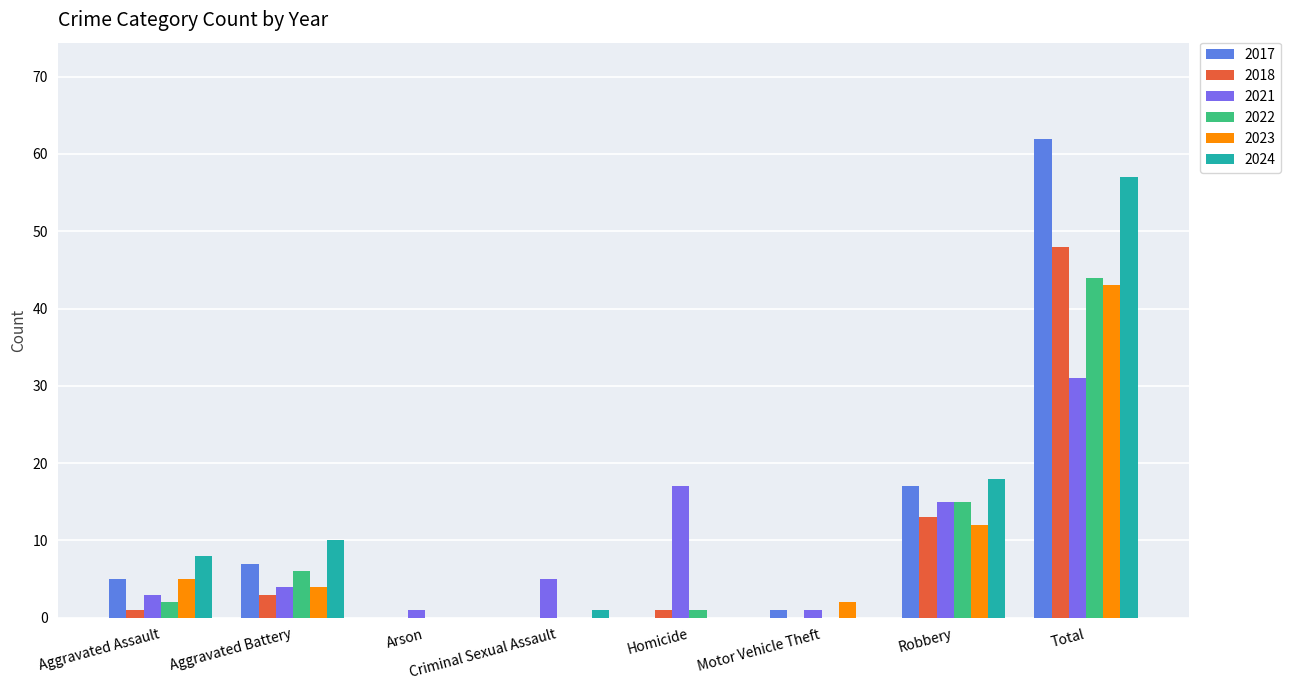

The 2022 series shows 1 at Aggravated Battery. True or false?

False